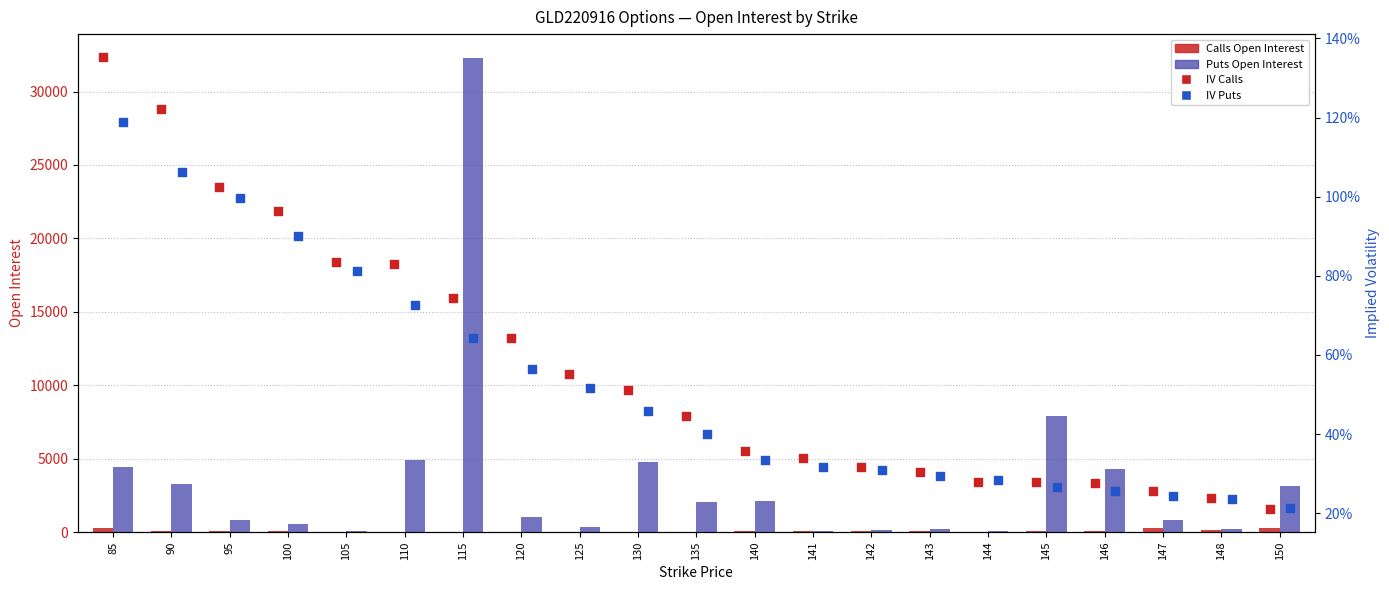

Which series has the largest total across all categories?

Puts Open Interest